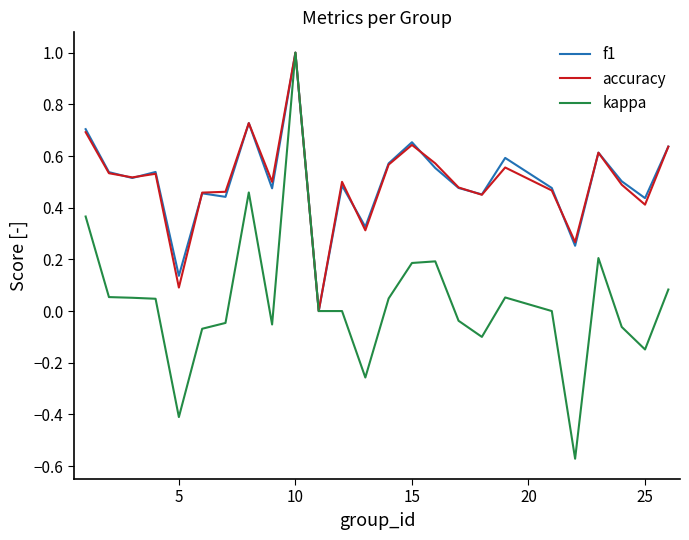

Which series has the widest spread of values?

kappa